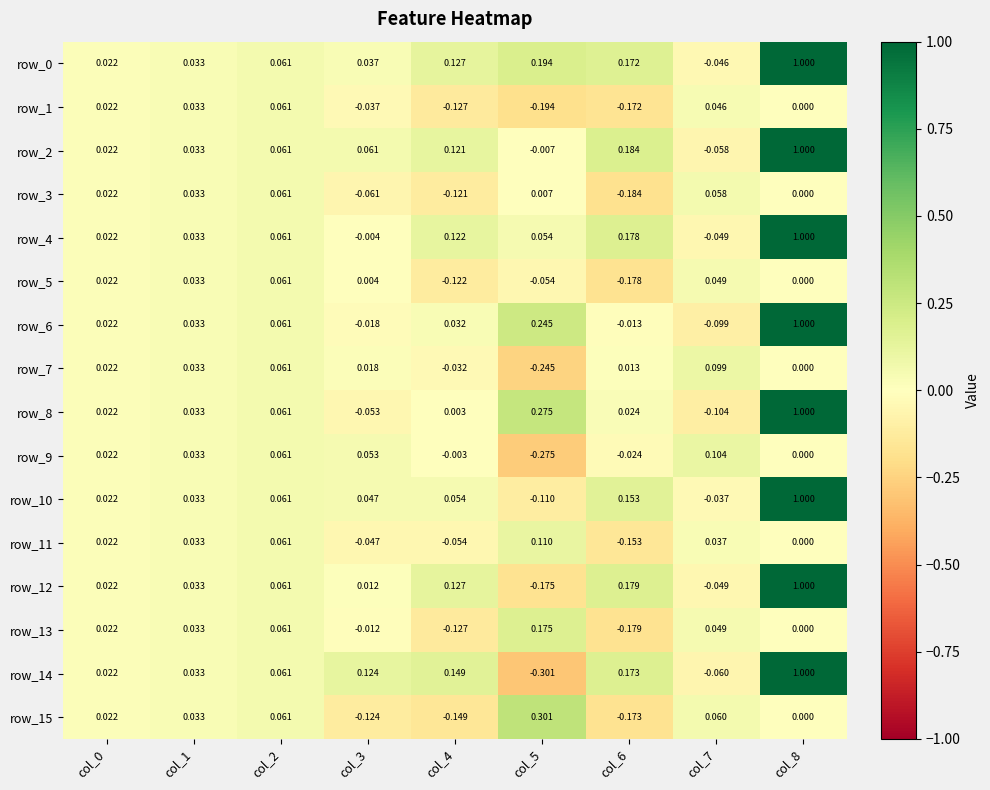

Is the value of row_0 at col_8 greater than the value of row_15 at col_8?

Yes